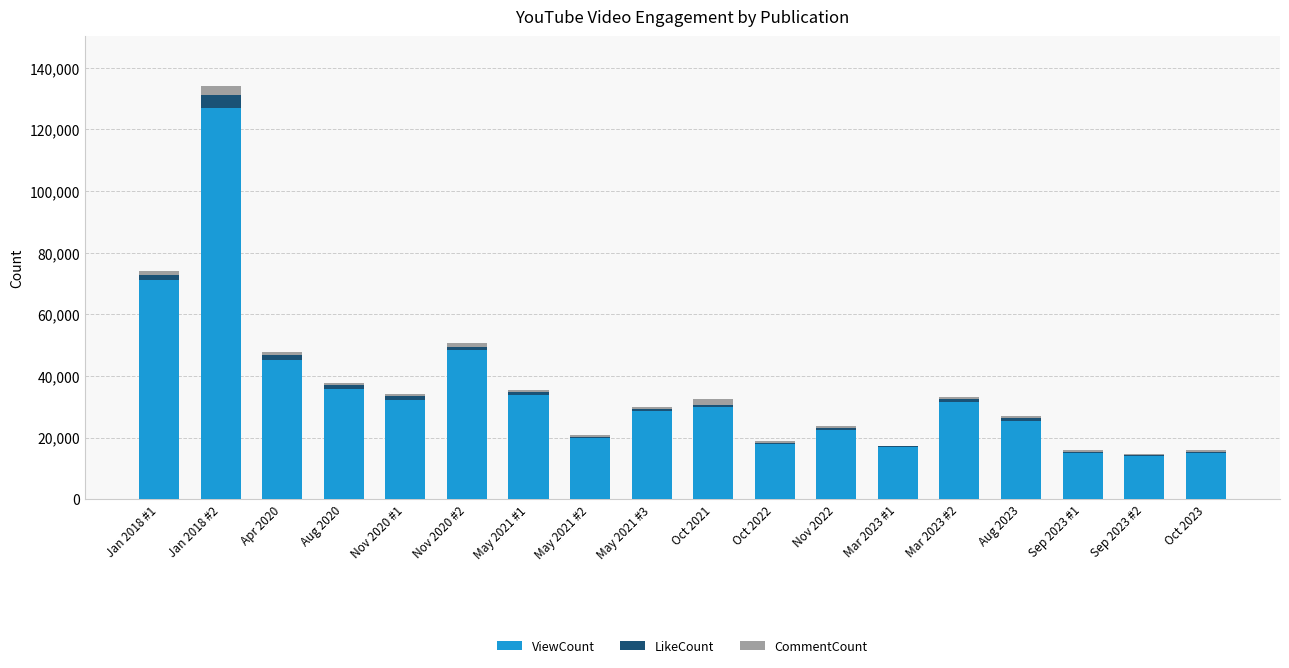

At which category is the sum across all series the highest?

Jan 2018 #2